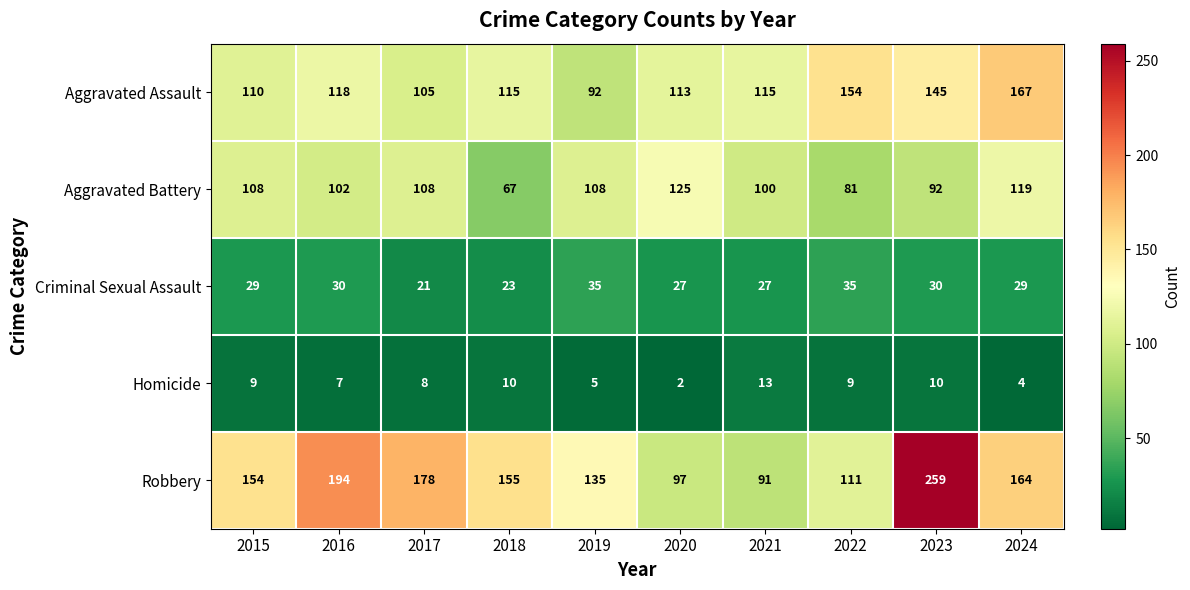

What value does the Criminal Sexual Assault series have at 2015, to the nearest 5?

30